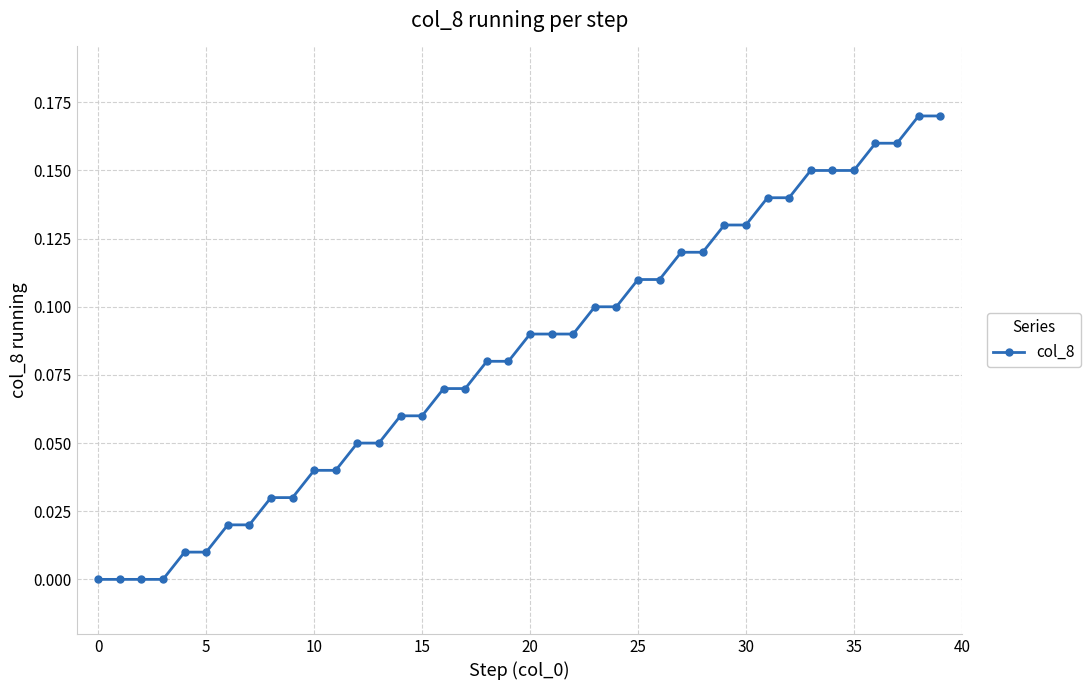

What is the sum of all values?

3.3